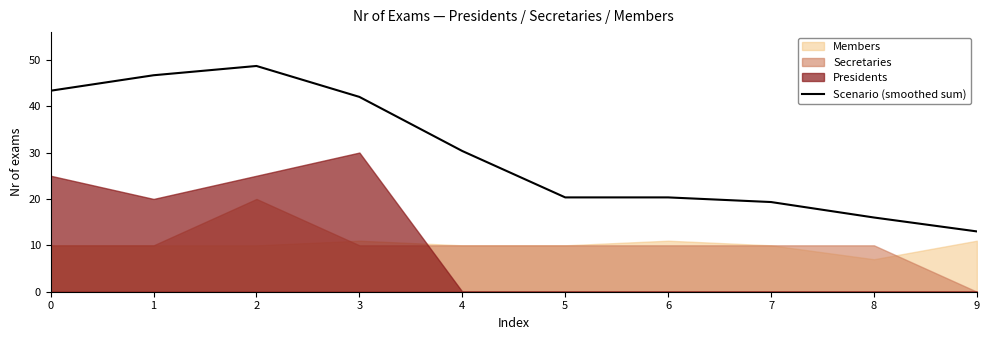

At which label does Scenario (smoothed sum) reach its minimum?

9